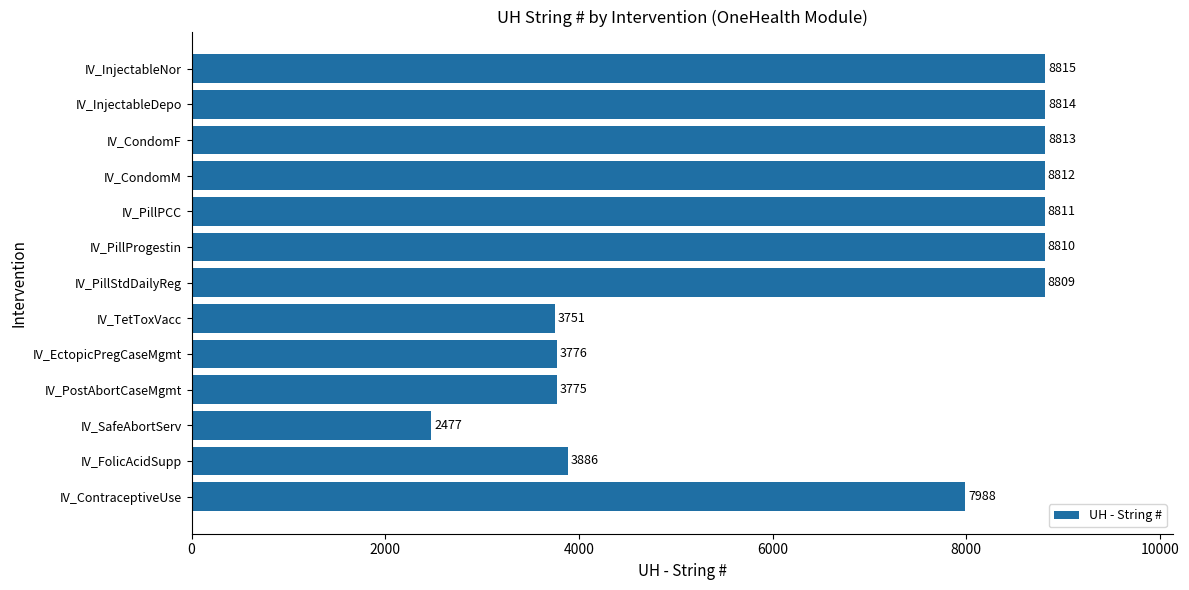

True or false: the data shows 12274 at IV_ContraceptiveUse.

False